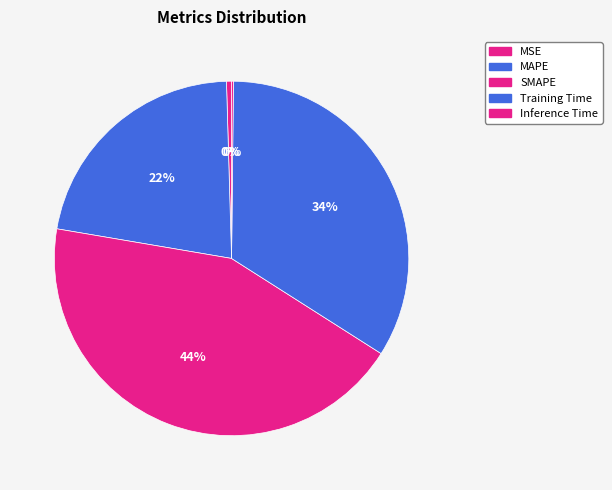

The MSE slice represents 11% of the pie. True or false?

False